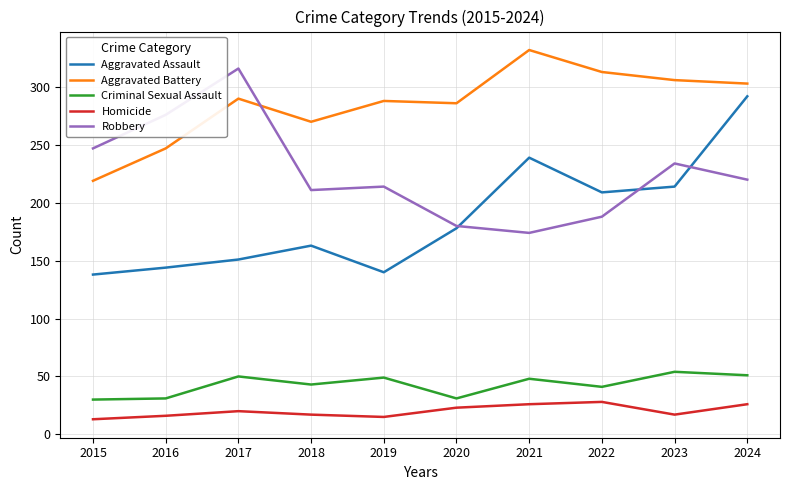

How many values in the Aggravated Battery series are below 290?

5